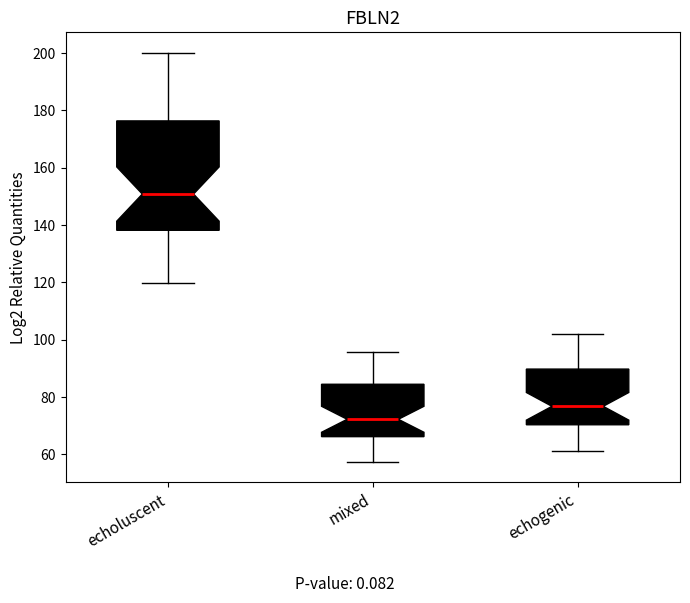

Reading left to right, transcribe this box plot: for each box, give where its median line is, the range the box spans, and where its two whiskers end, as read against the y-axis. The values are not printed on the chart, so give them approximately, as read against the axis.

echoluscent: median 150, box 138 to 176, whiskers 120 to 200
mixed: median 72, box 66 to 84, whiskers 58 to 96
echogenic: median 76, box 70 to 90, whiskers 62 to 102